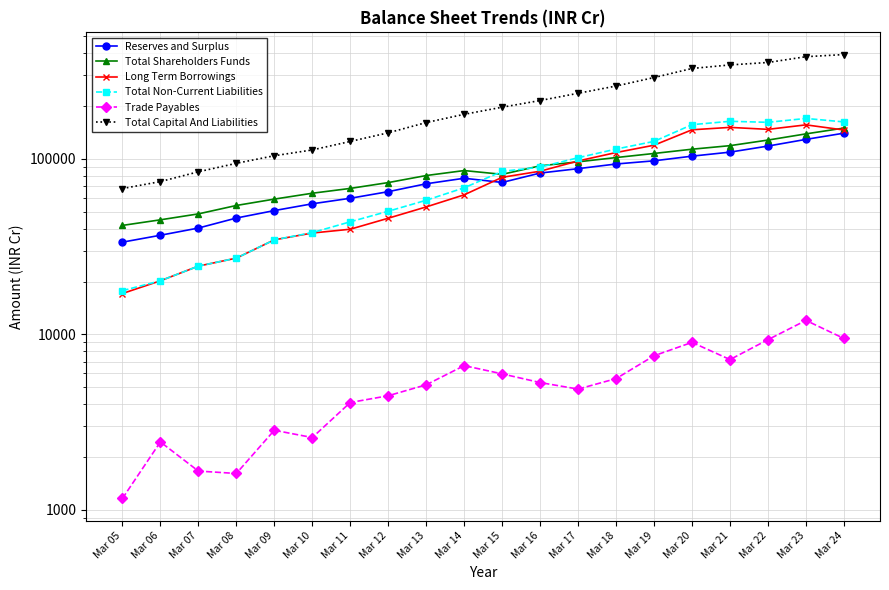

List the labels in order of Total Non-Current Liabilities value, largest first.

Mar 23, Mar 21, Mar 24, Mar 22, Mar 20, Mar 19, Mar 18, Mar 17, Mar 16, Mar 15, Mar 14, Mar 13, Mar 12, Mar 11, Mar 10, Mar 09, Mar 08, Mar 07, Mar 06, Mar 05